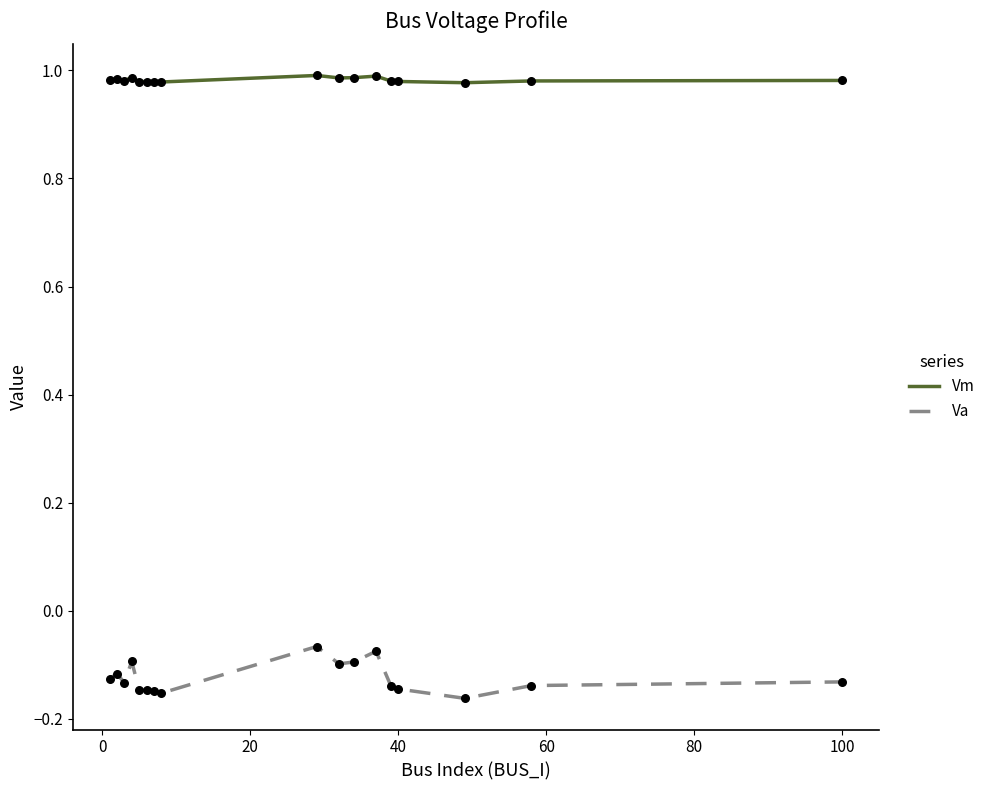

Which series has the largest total across all categories?

Vm